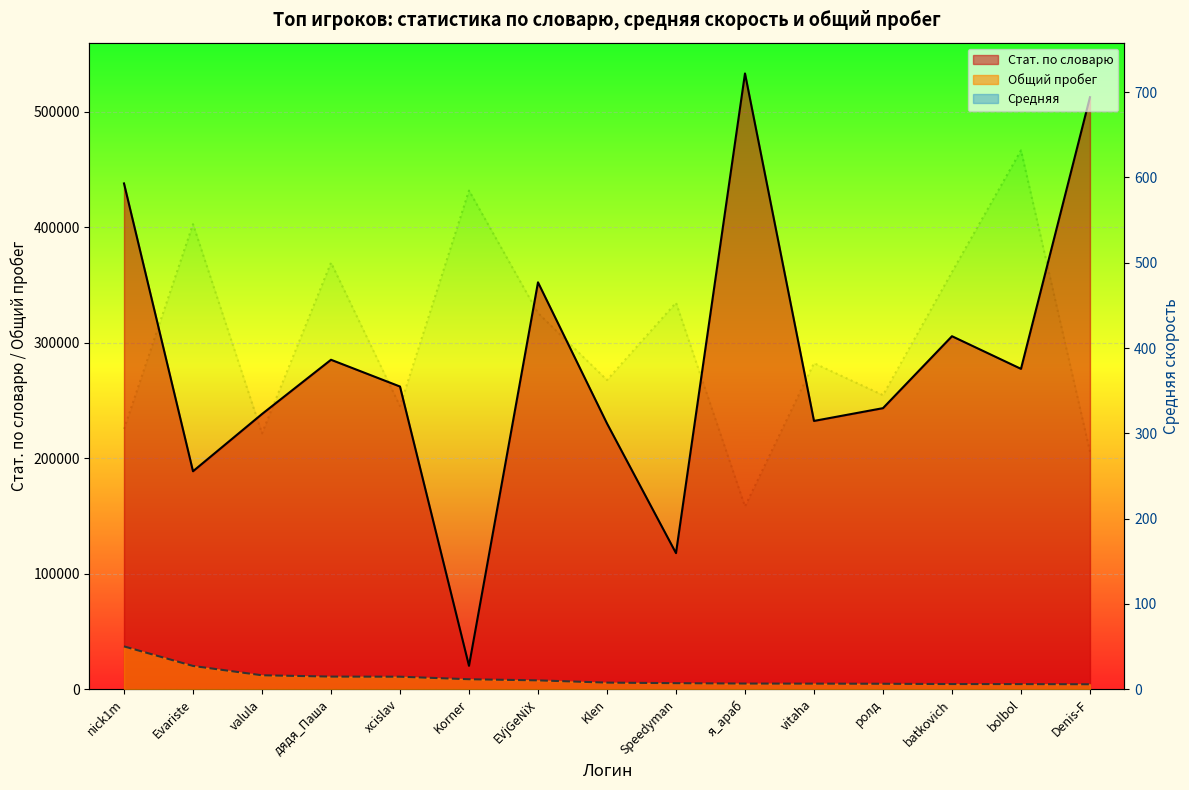

Reading right to left, list all the values displayed in this chart.

Стат. по словарю: Denis-F=512620.0	bolbol=277323.0	batkovich=305592.0	ролд=243279.0	vitaha=232213.0	я_араб=533181.0	Speedyman=117729.0	Klen=230035.0	EVjGeNiX=352271.0	Korner=20106.0	xcislav=262013.0	дядя_Паша=285194.0	valula=238198.0	Evariste=188628.0	nick1m=437926.0
Средняя: Denis-F=278.3	bolbol=631.8	batkovich=489.1	ролд=344.7	vitaha=382.2	я_араб=214.1	Speedyman=453.1	Klen=362.4	EVjGeNiX=441.0	Korner=584.7	xcislav=331.8	дядя_Паша=500.0	valula=299.8	Evariste=545.2	nick1m=304.9
Общий пробег: Denis-F=4116.0	bolbol=4269.0	batkovich=4303.0	ролд=4569.0	vitaha=4672.0	я_араб=4745.0	Speedyman=5075.0	Klen=5557.0	EVjGeNiX=7500.0	Korner=8480.0	xcislav=10677.0	дядя_Паша=10772.0	valula=11908.0	Evariste=20000.0	nick1m=36935.0